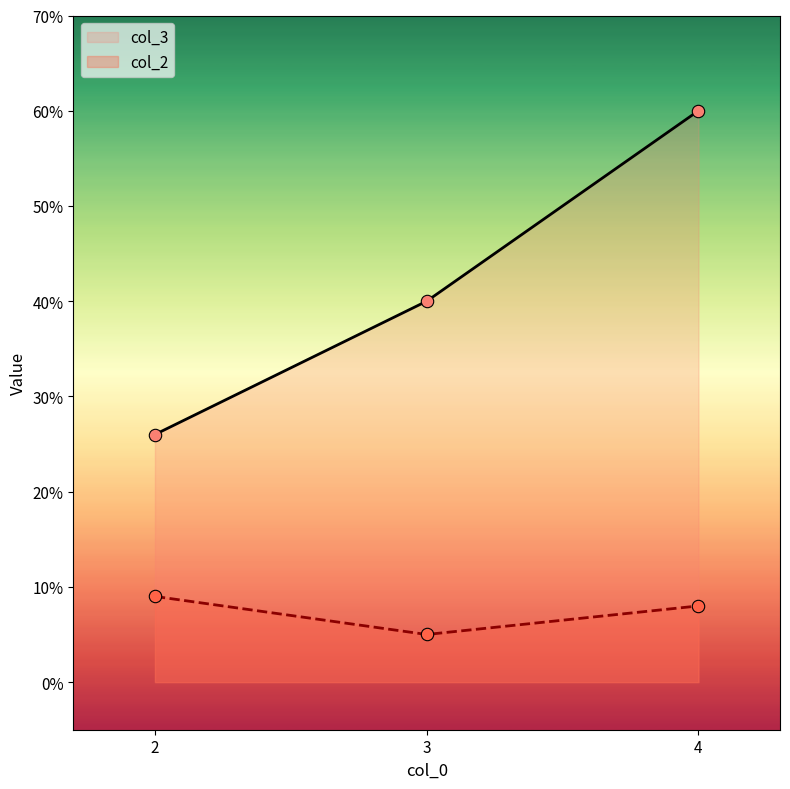

Which series has the largest total across all categories?

col_3